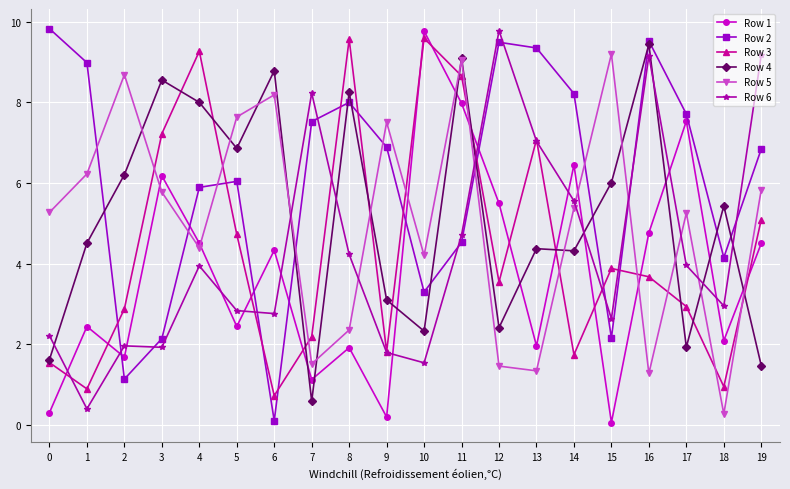

How many lines are shown in the chart?

6